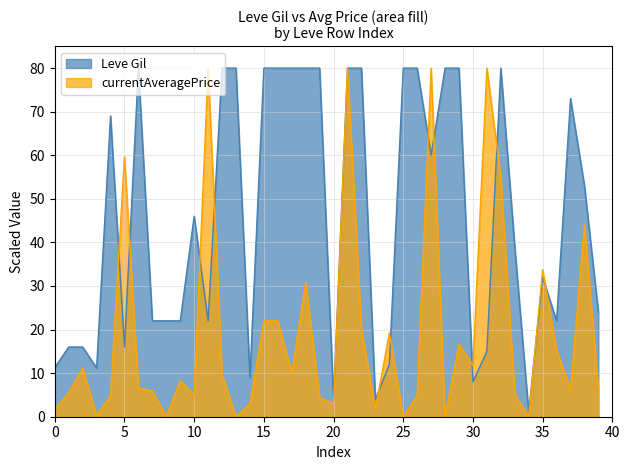

How many points are lower than both their immediate neighbors (excluding endpoints)?

10